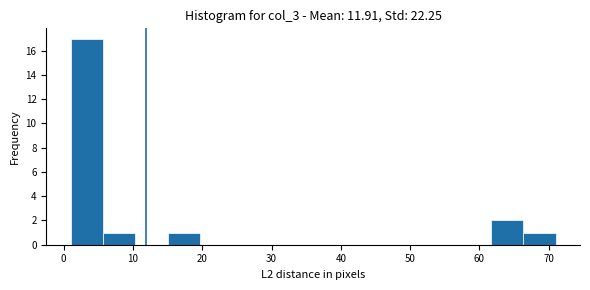

Reading left to right, list every bar in this chart as the range it spans on the x-axis followed by its height. Neither the bar edges nor the heights are printed on the chart, so give them approximately, as read against the axes.

1 to 6: 17
6 to 10: 1
10 to 15: 0
15 to 20: 1
20 to 24: 0
24 to 29: 0
29 to 34: 0
34 to 38: 0
38 to 43: 0
43 to 48: 0
48 to 52: 0
52 to 57: 0
57 to 62: 0
62 to 66: 2
66 to 71: 1